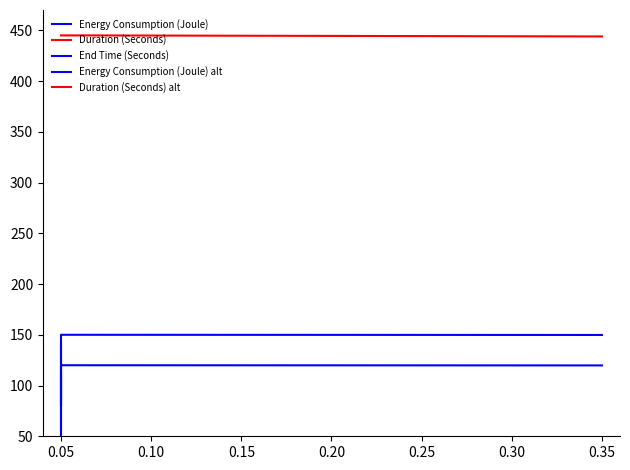

True or false: Energy Consumption (Joule) alt has a value of 91.1 at 0.05.

False